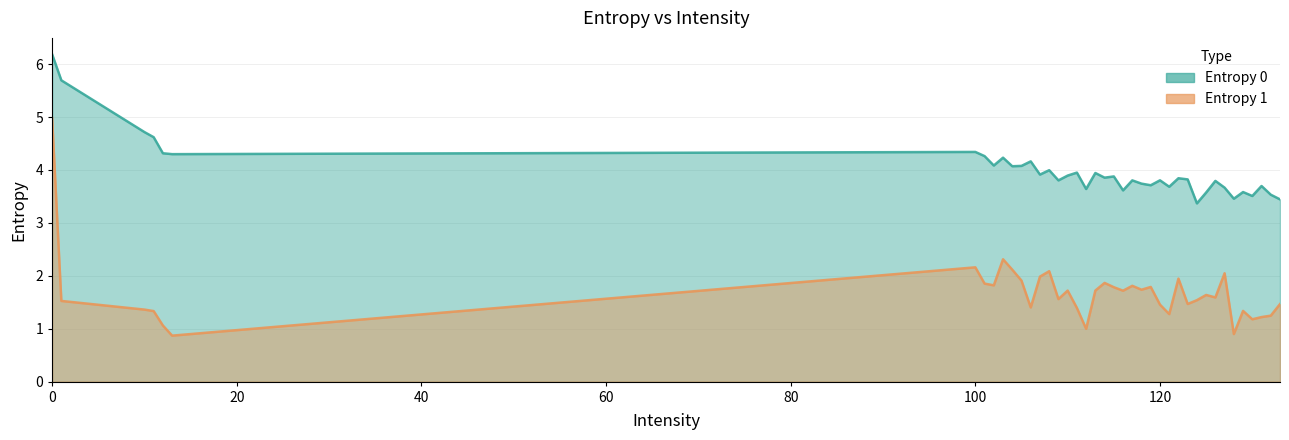

What is the sum of the Entropy 0 values at 132 and 112?

7.2